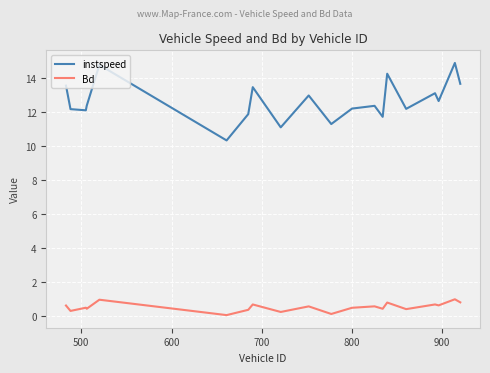

Which series has the widest spread of values?

instspeed